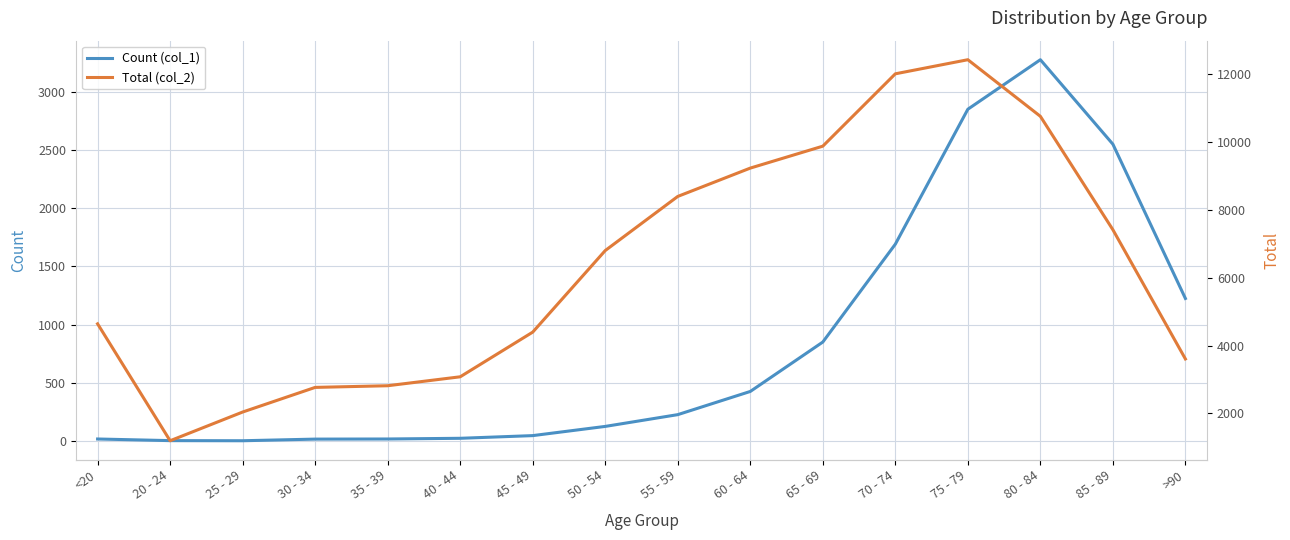

What is the label of the 3rd point from the left?

25 - 29